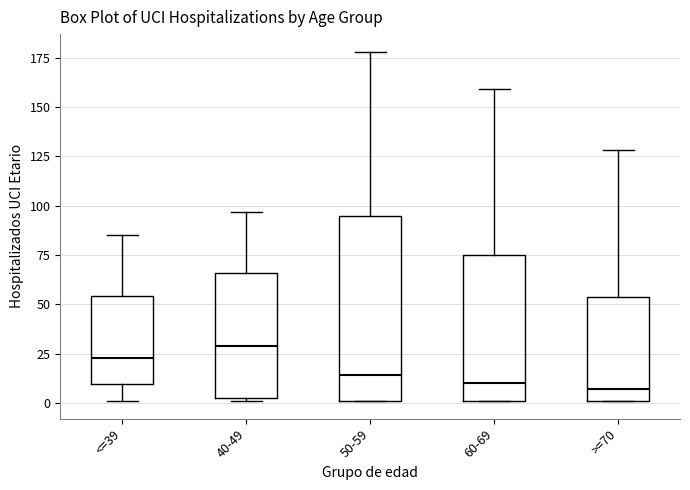

Reading left to right, read every box against the y-axis: the position of its median line, the range the box covers, and the ends of its whiskers. The values are not printed on the chart, so give them approximately, as read against the axis.

<=39: median 25, box 10 to 55, whiskers 0 to 85
40-49: median 30, box 5 to 65, whiskers 0 to 95
50-59: median 15, box 0 to 95, whiskers 0 to 180
60-69: median 10, box 0 to 75, whiskers 0 to 160
>=70: median 5, box 0 to 55, whiskers 0 to 130